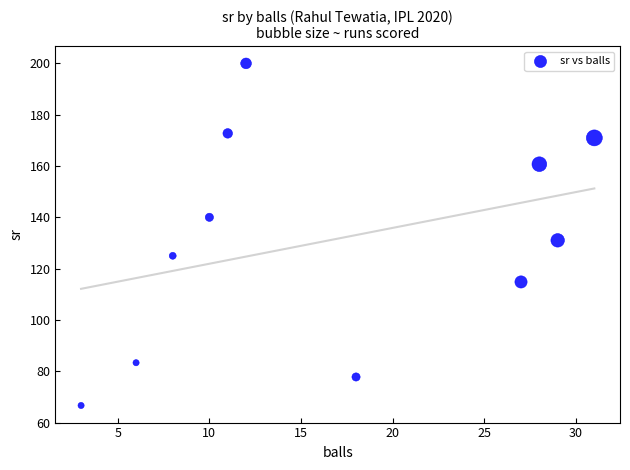

What is the range of X values (max minus min)?

28.0